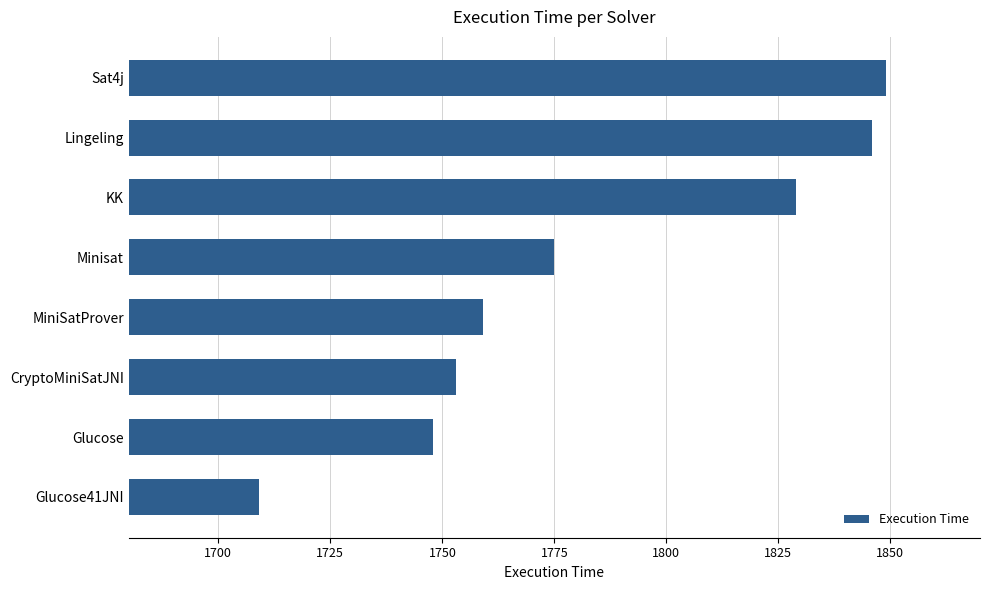

What is the difference between the second highest and minimum values?

137